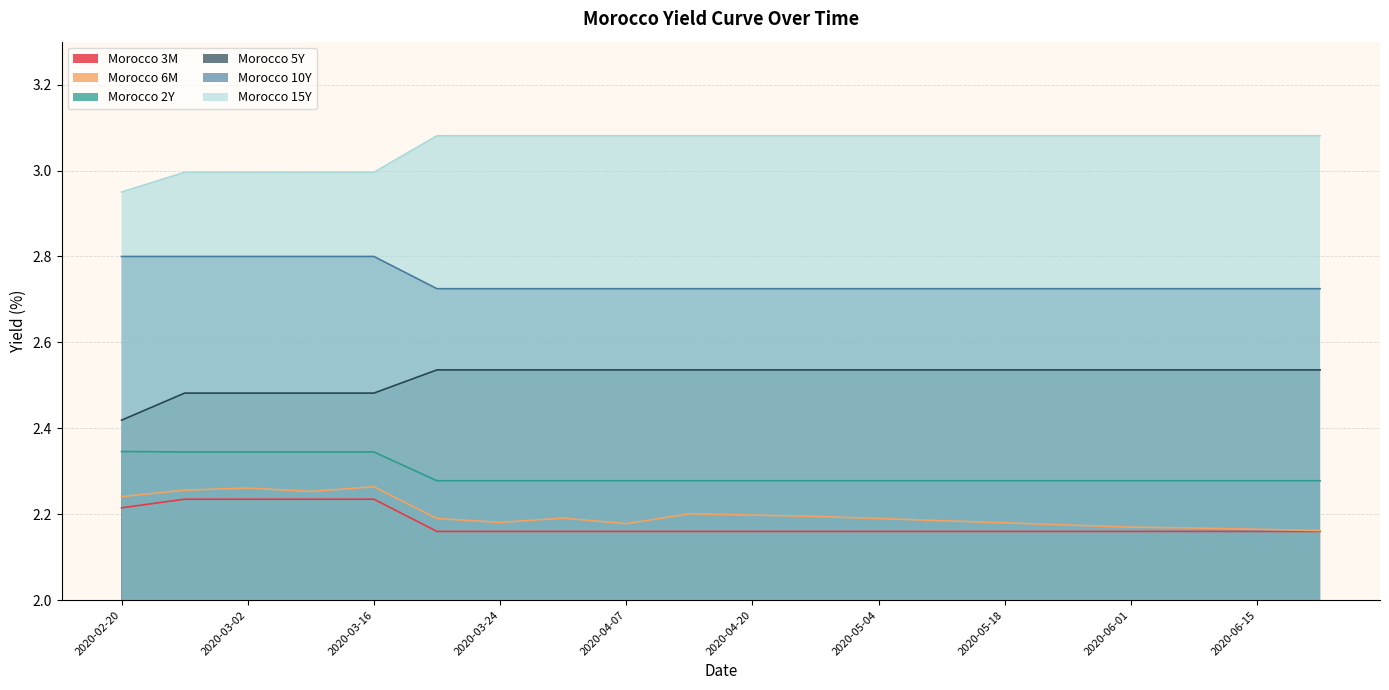

Is the value of Morocco 5Y at 2020-03-31 greater than the value of Morocco 10Y at 2020-05-18?

No